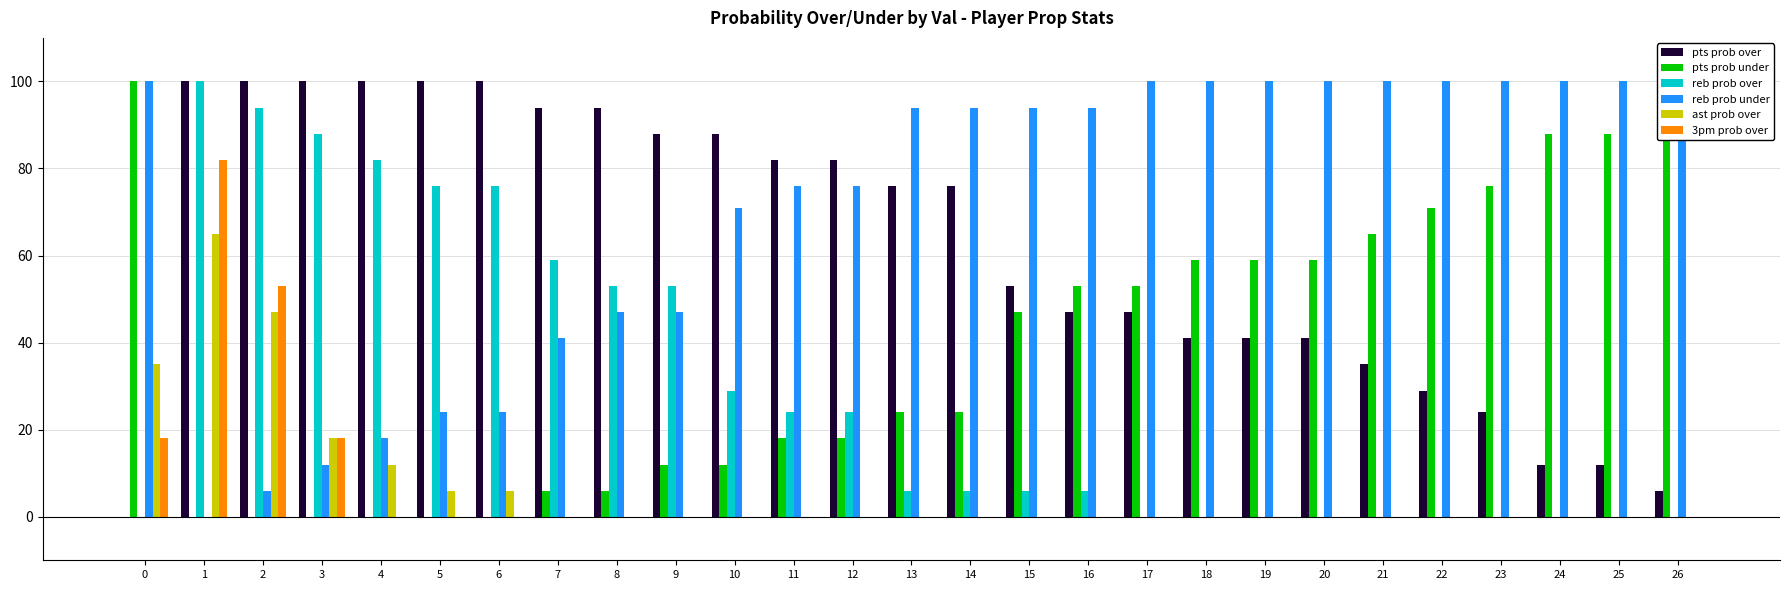

Which has a higher value, 15 or 16?

15